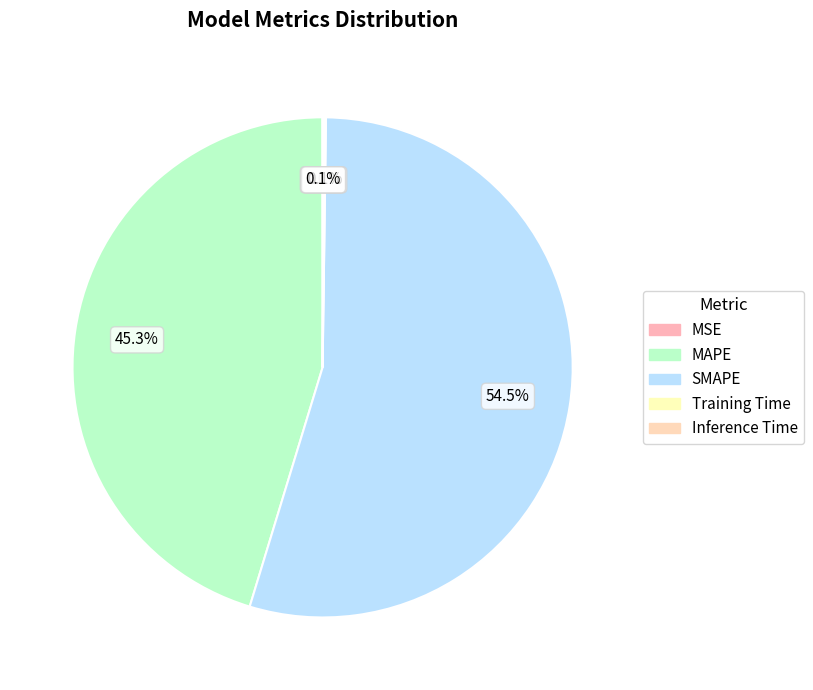

Between MAPE and SMAPE, which is larger?

SMAPE